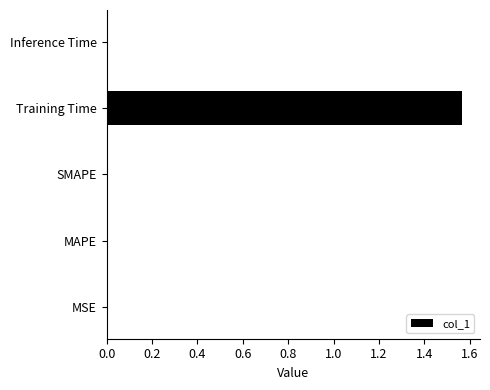

Which label corresponds to the largest value in the chart?

Training Time